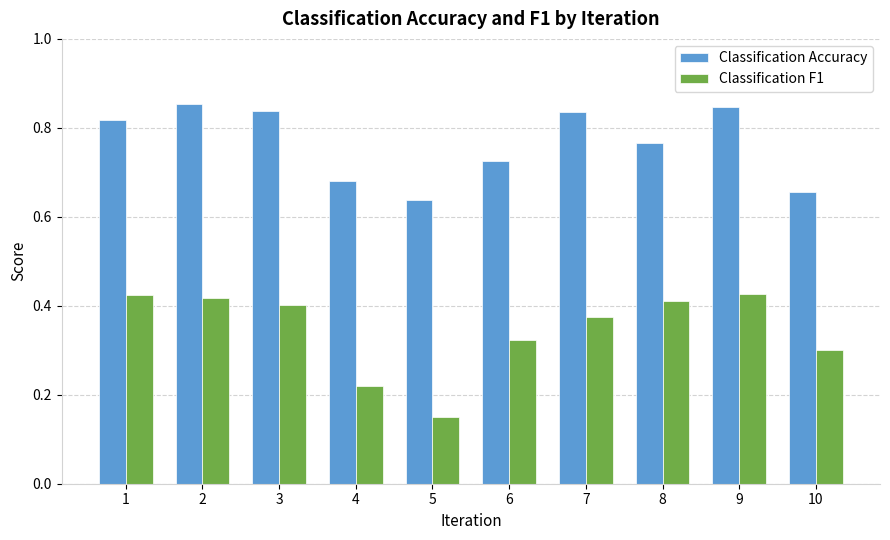

The Classification F1 series shows 0.2 at 6. True or false?

False